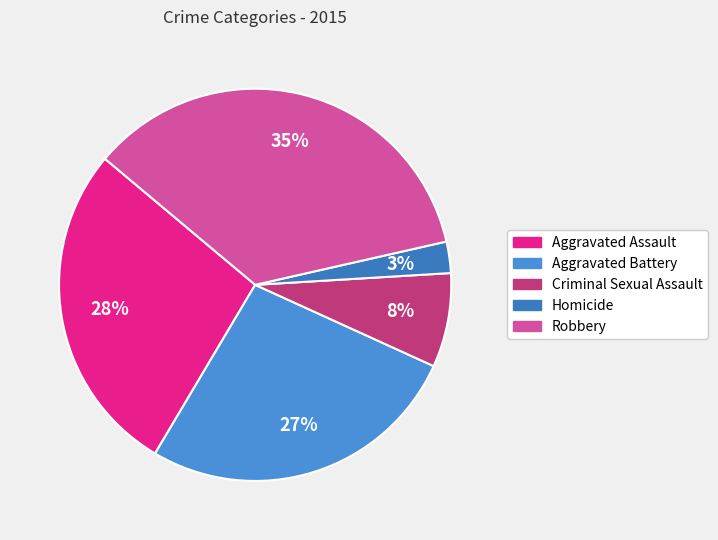

Which category has the biggest portion of the pie?

Robbery